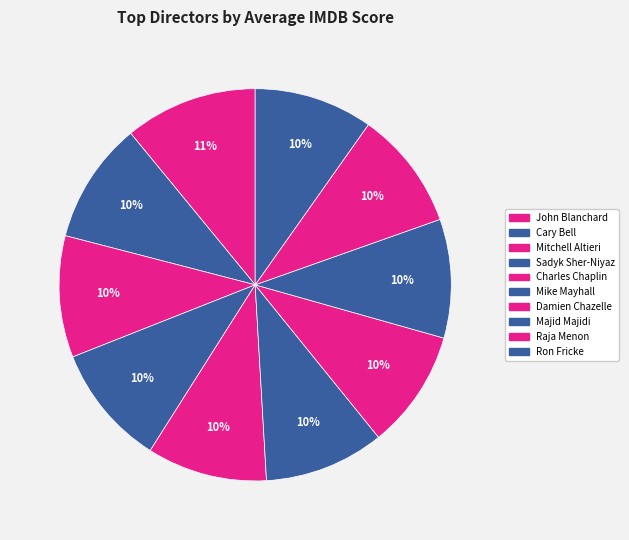

How many segments does this pie chart have?

10